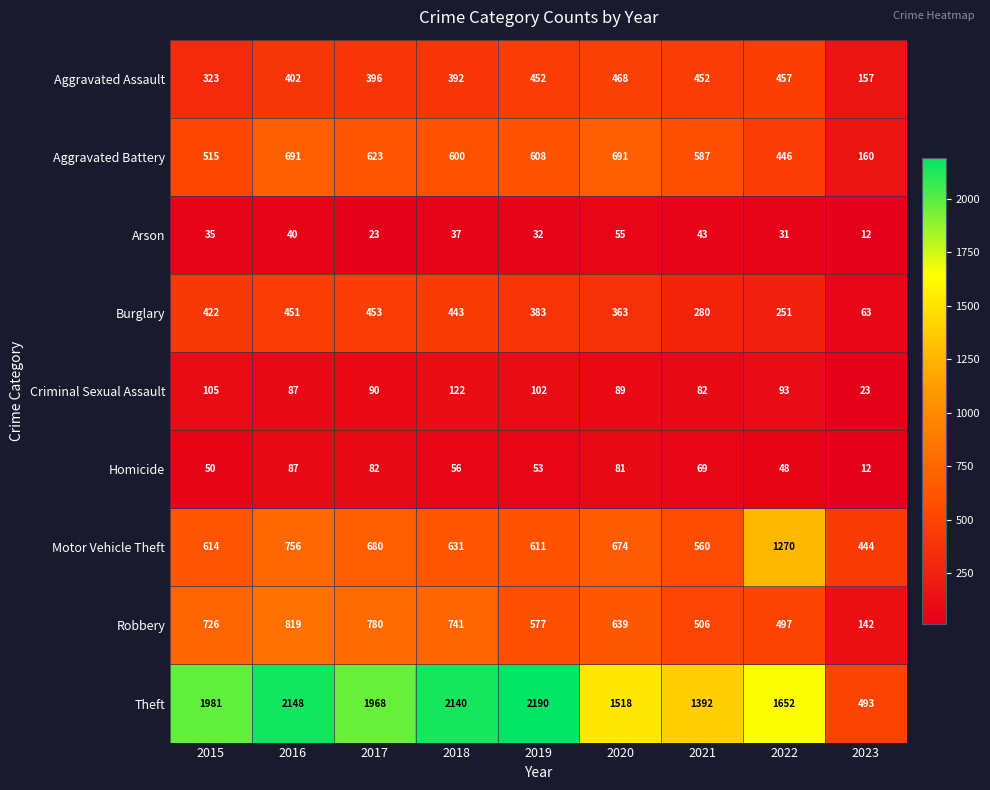

The Homicide series shows 84 at 2018. True or false?

False